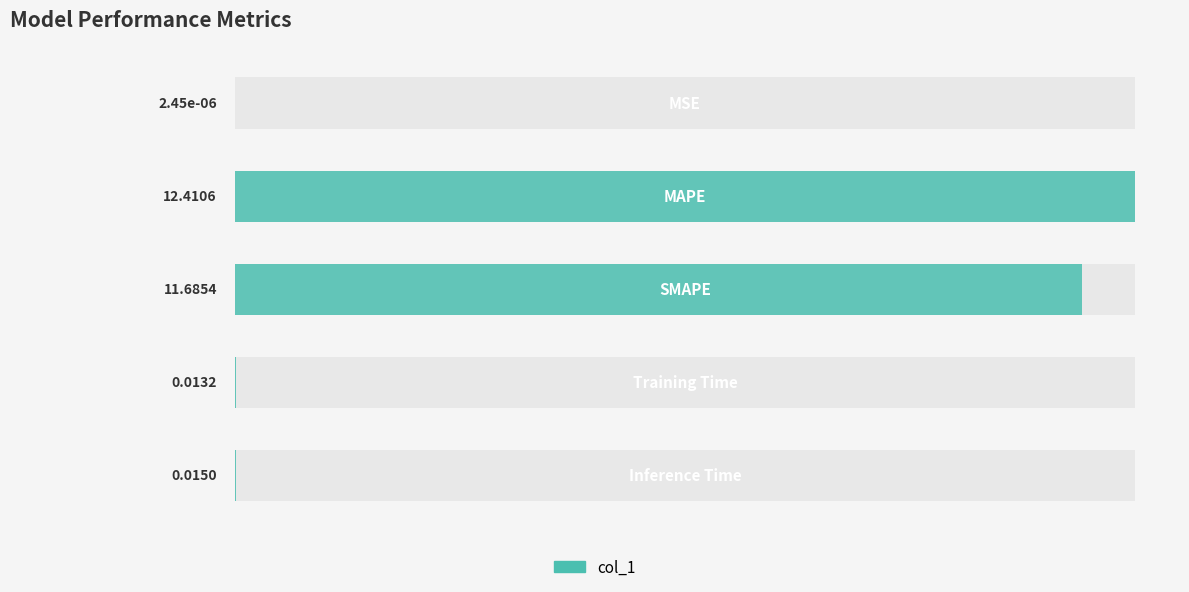

List the labels in order of value, smallest first.

0, 3, 4, 2, 1